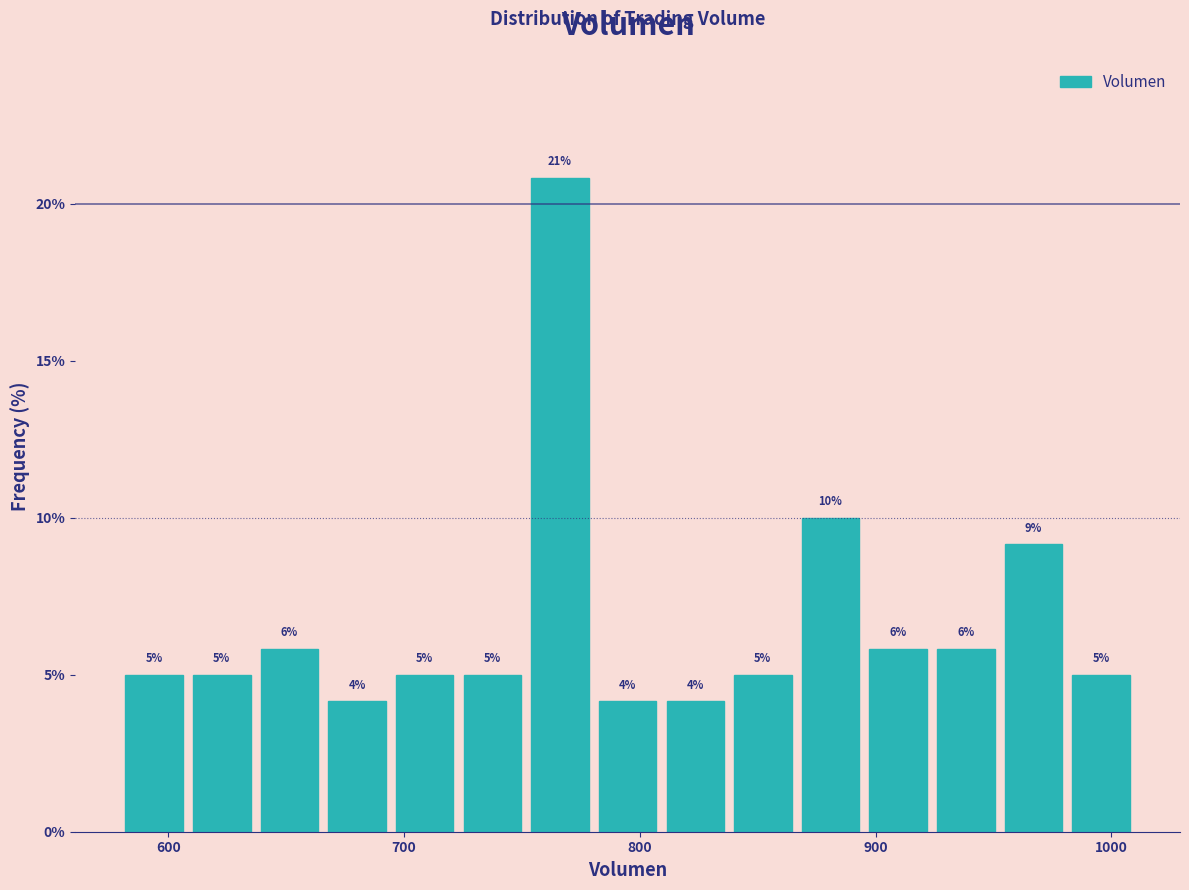

Read against the x-axis, roughly where is the centre of the tallest bar?

770